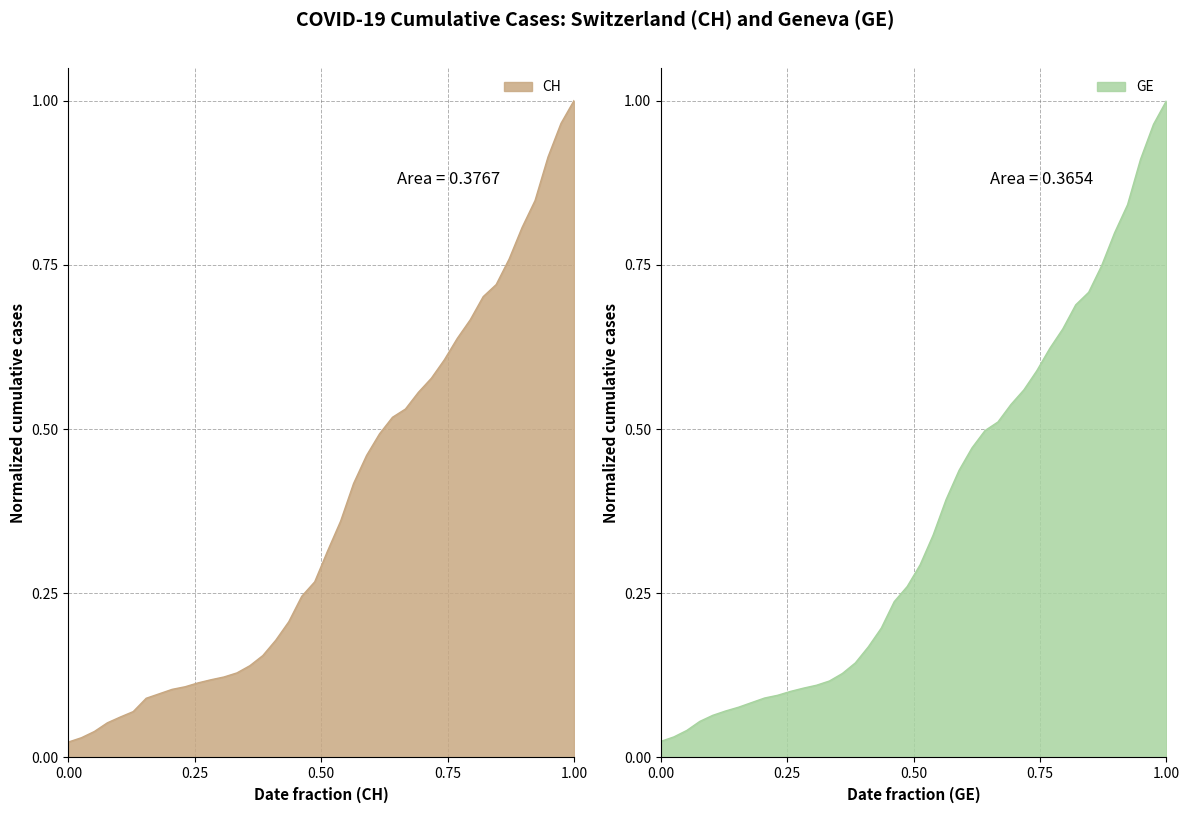

The value of GE at 2020-03-17 is 0.2. True or false?

False